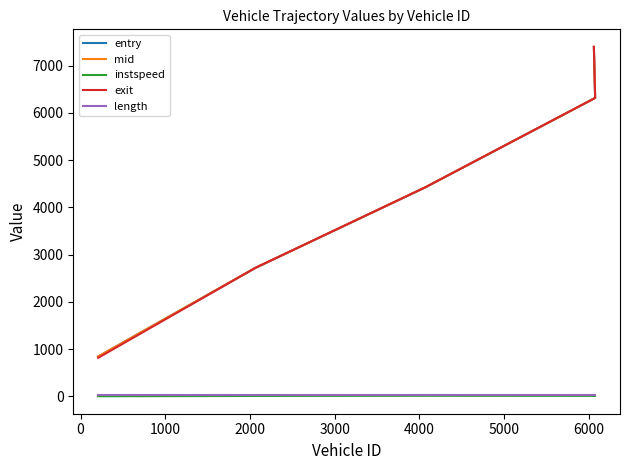

Rank the series at 1000 from highest to lowest value.

exit, mid, entry, length, instspeed